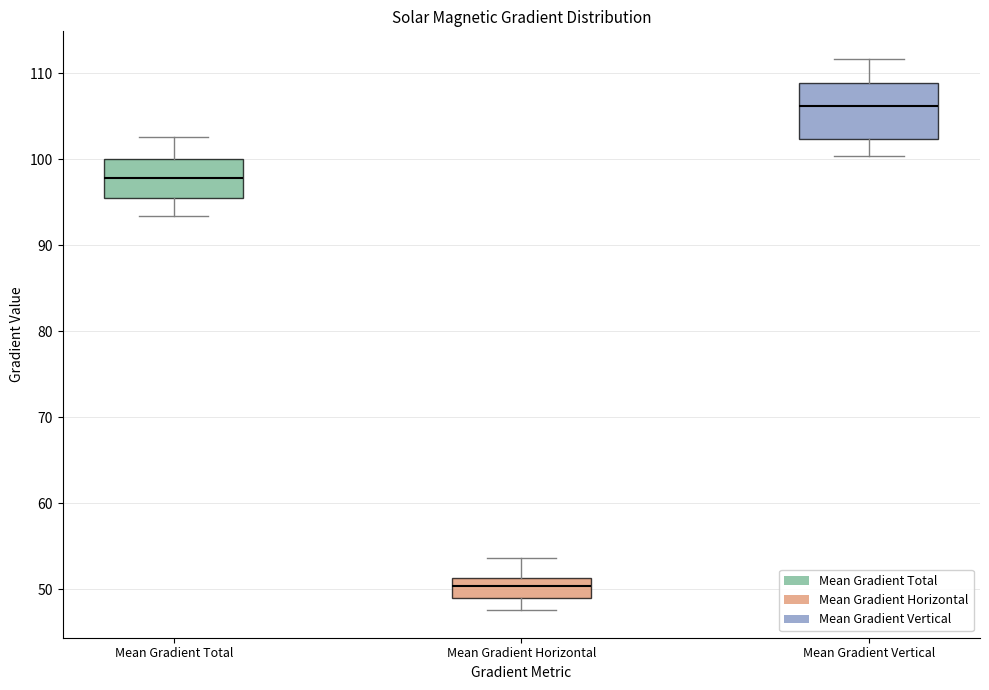

Reading left to right, read every box against the y-axis: the position of its median line, the range the box covers, and the ends of its whiskers. The values are not printed on the chart, so give them approximately, as read against the axis.

Mean Gradient Total: median 98, box 95 to 100, whiskers 93 to 103
Mean Gradient Horizontal: median 50, box 49 to 51, whiskers 48 to 54
Mean Gradient Vertical: median 106, box 102 to 109, whiskers 100 to 112